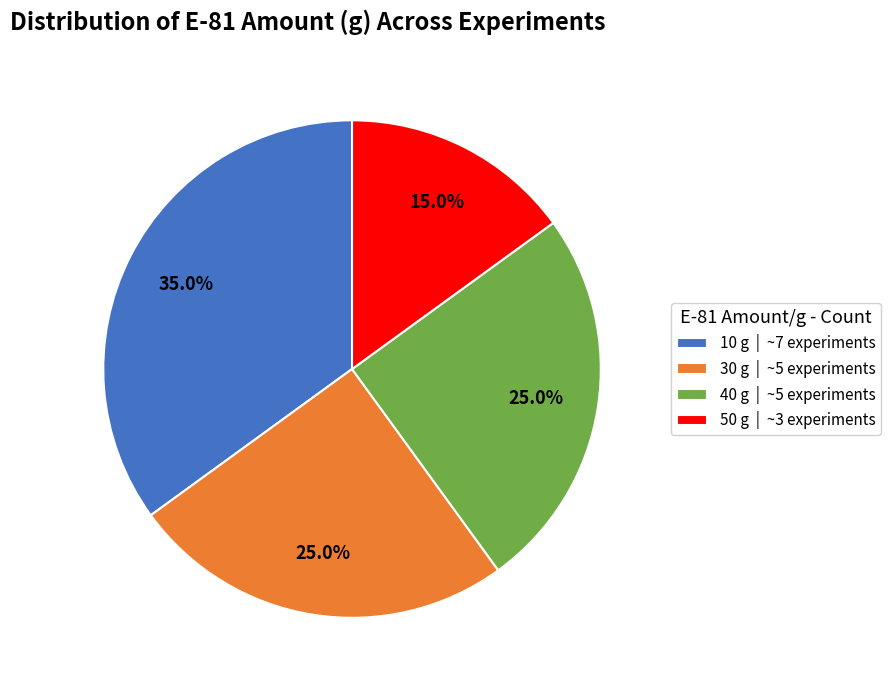

Approximately how many times larger is the value at 40 g | ~5 experiments compared to 10 g | ~7 experiments?

0.7